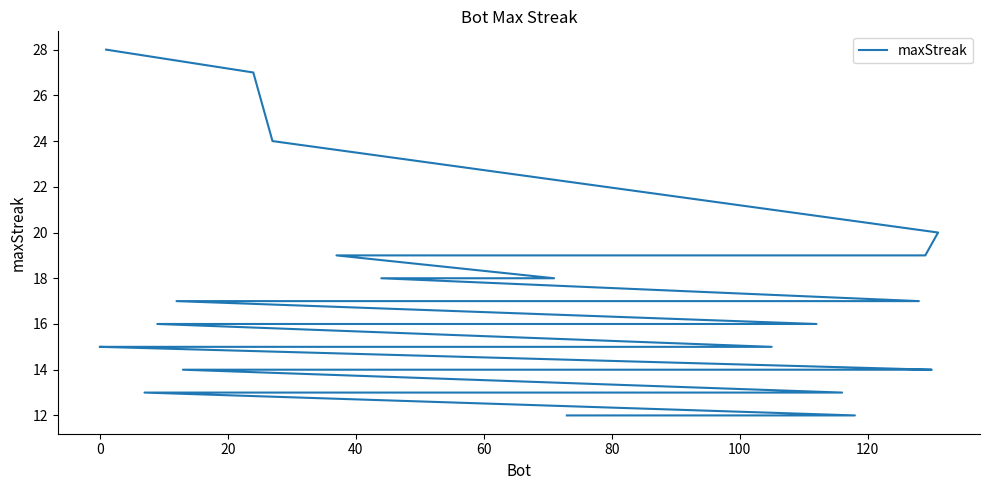

Does the chart have visible grid lines?

No